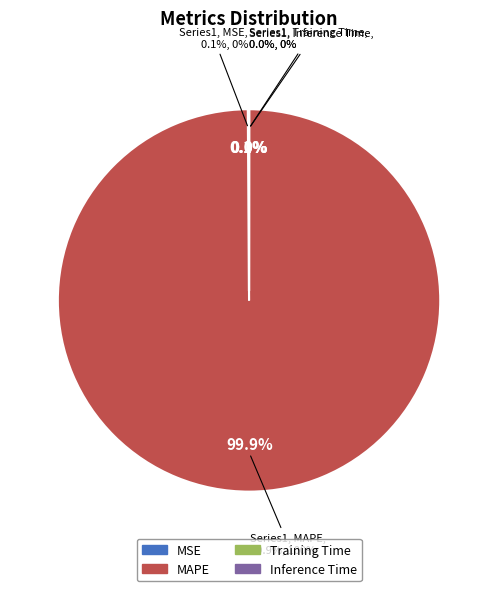

Is it true that MAPE is 99% of the pie?

False